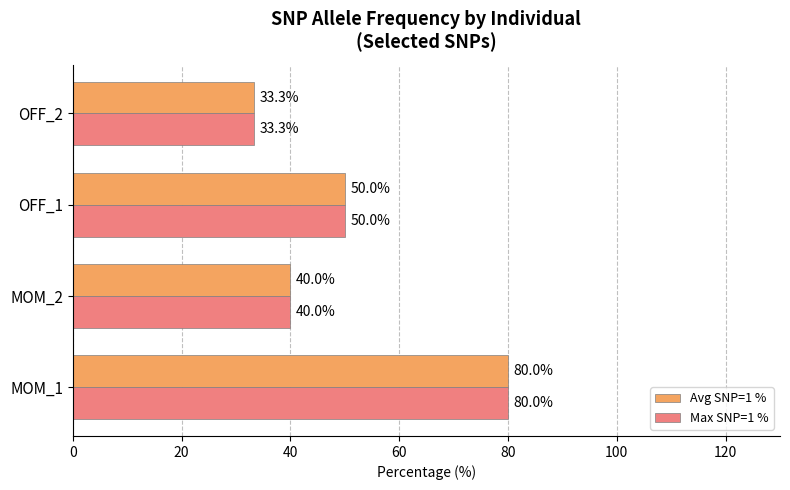

Count the number of data series in this chart.

2